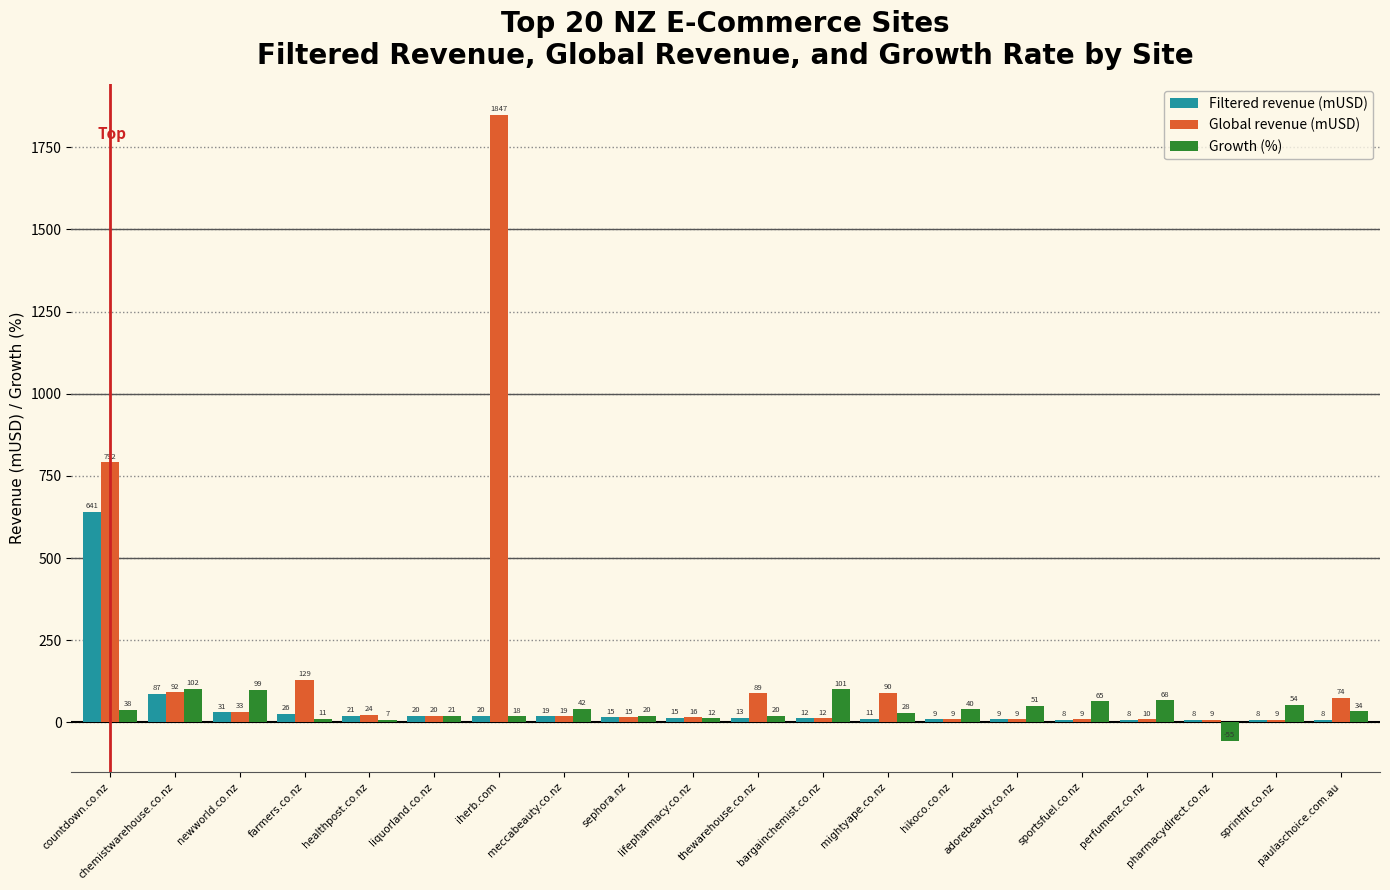

Which has a higher value, meccabeauty.co.nz or paulaschoice.com.au?

meccabeauty.co.nz